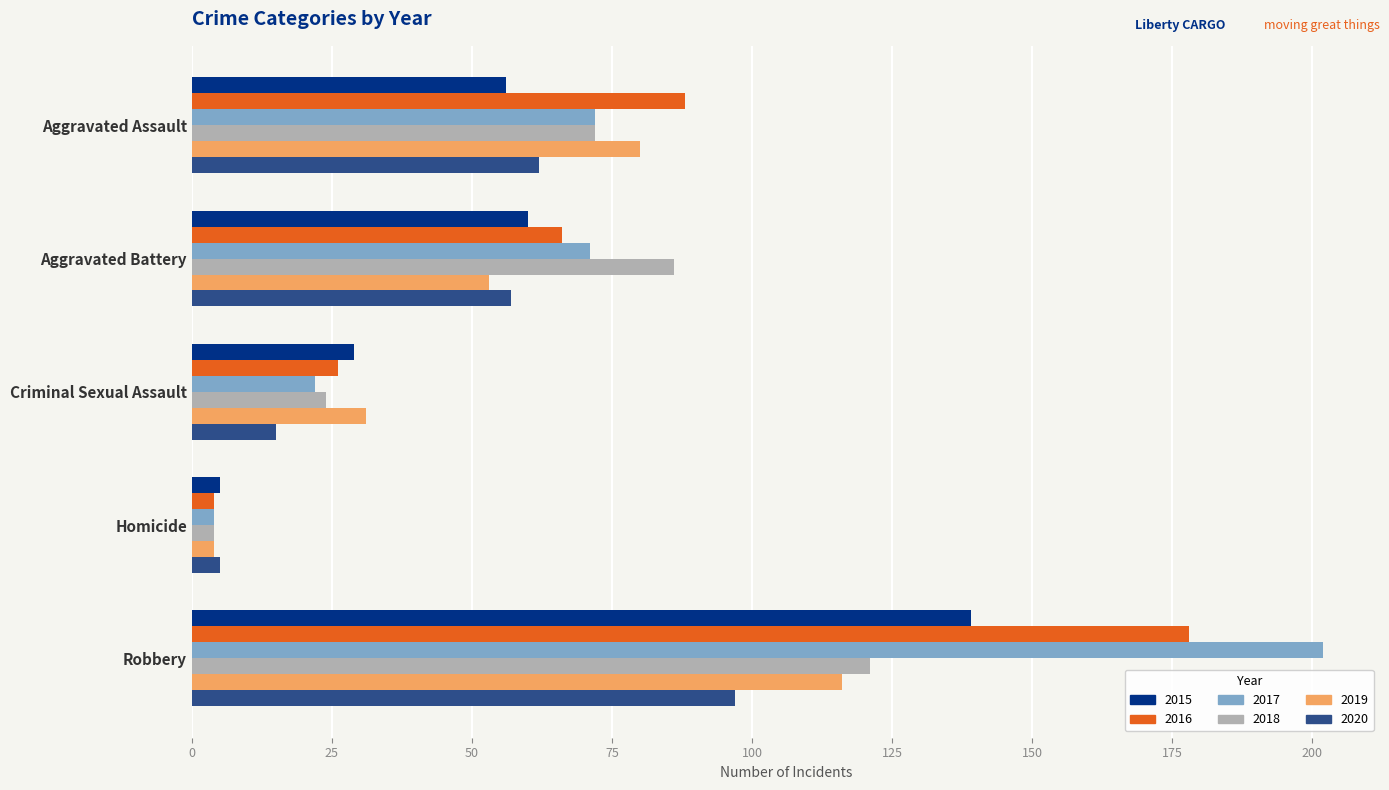

What is the sum of the 2015 values at Aggravated Assault and Criminal Sexual Assault?

85